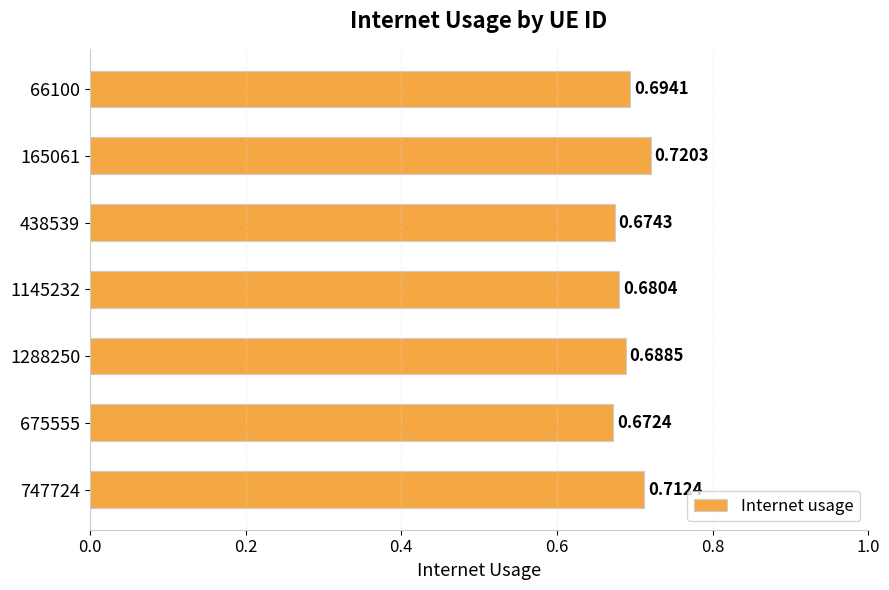

What is the sum of all values?

4.8